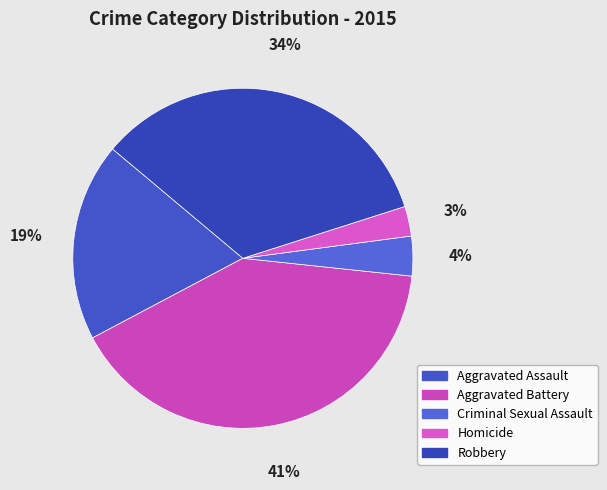

Count the number of slices in the pie.

5